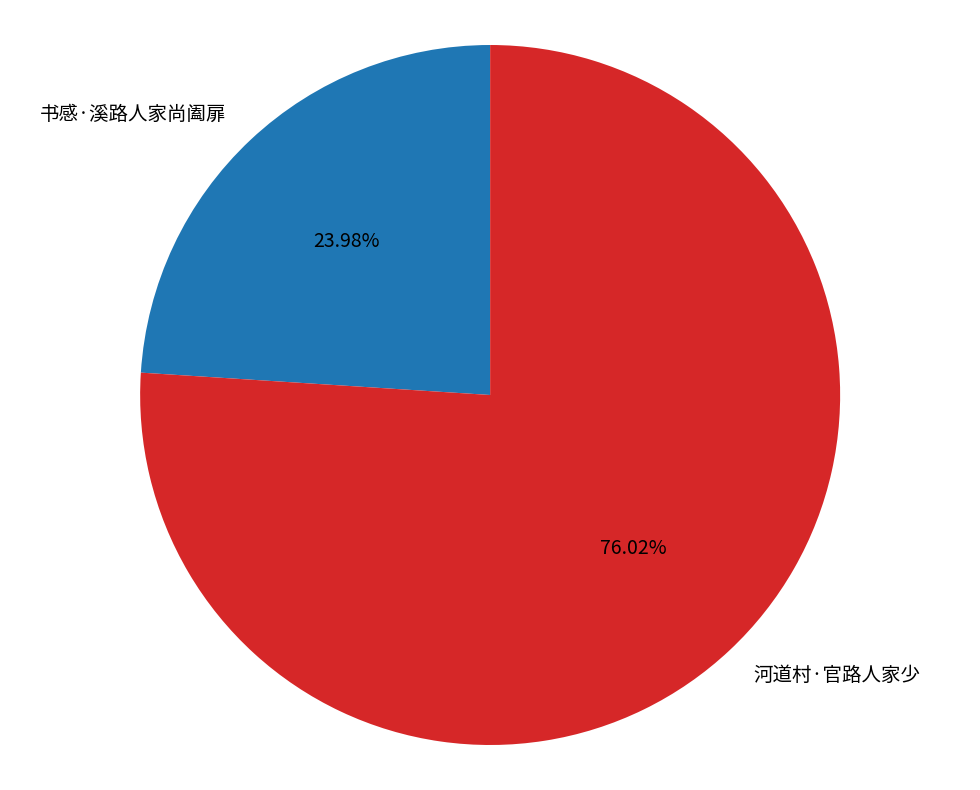

To the nearest percent, what is the combined percentage of 河道村·官路人家少 and 书感·溪路人家尚阖扉?

100%